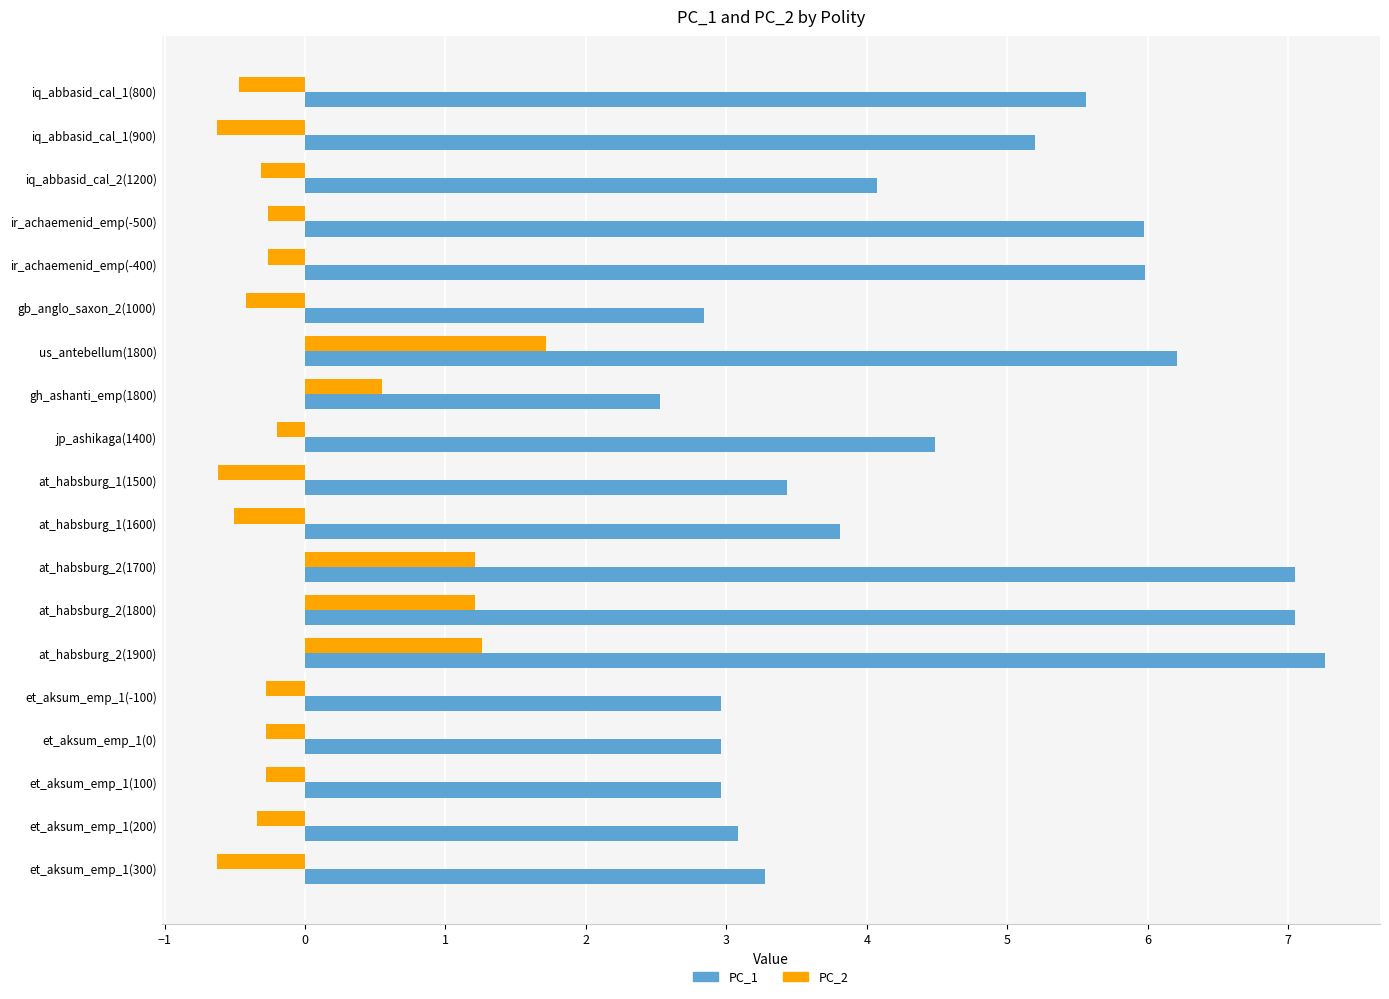

Count the number of data series in this chart.

2